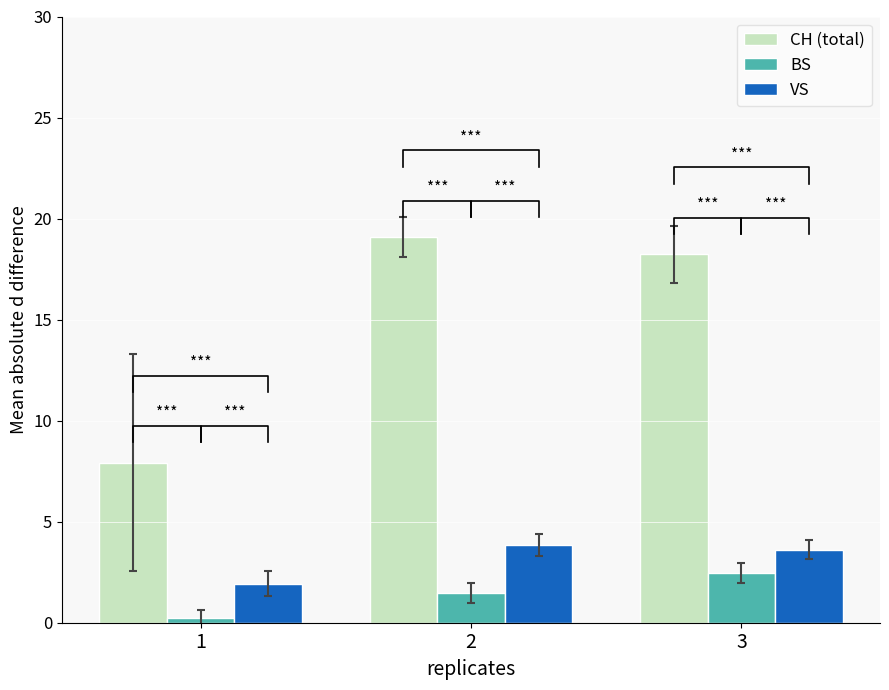

What is the value of the BS bar at the 1st from the left?

0.2